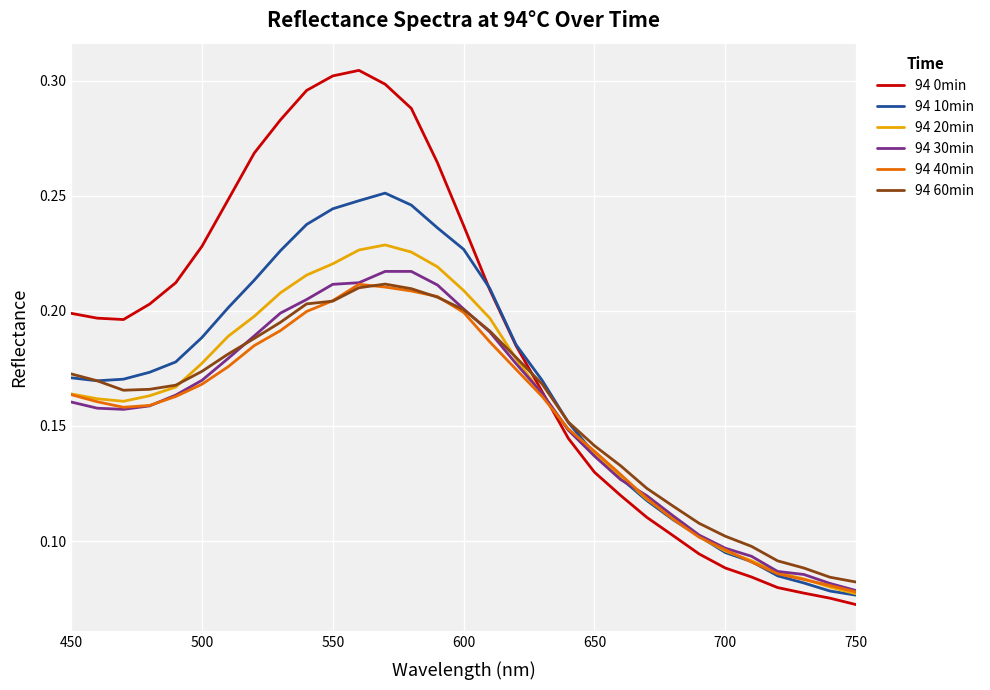

What are all the series names shown in the legend?

94 0min, 94 10min, 94 20min, 94 30min, 94 40min, 94 60min